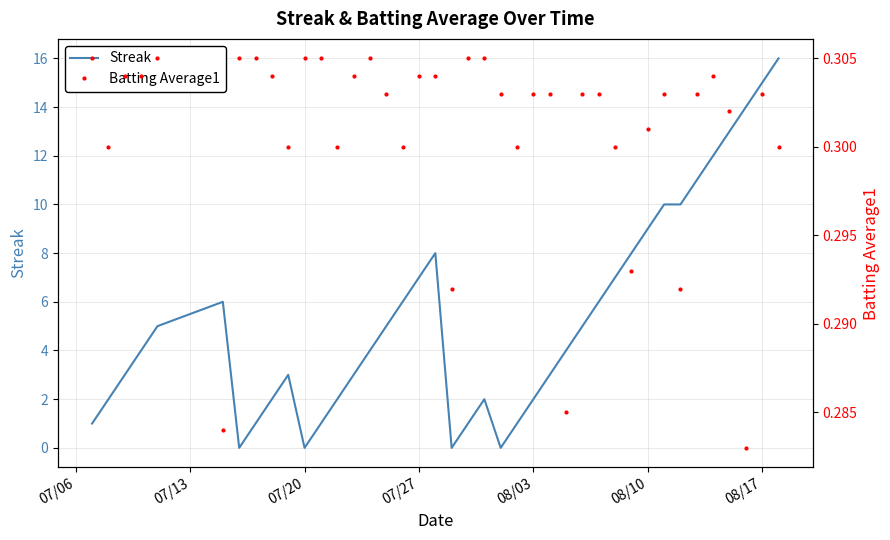

Which series has the widest spread of values?

Streak